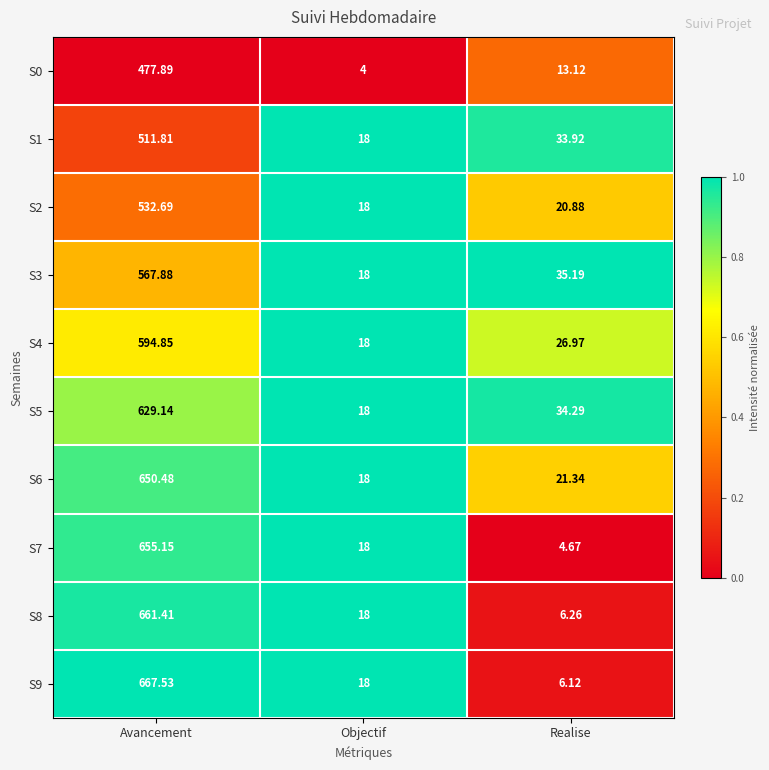

Count the number of categories in the chart.

3